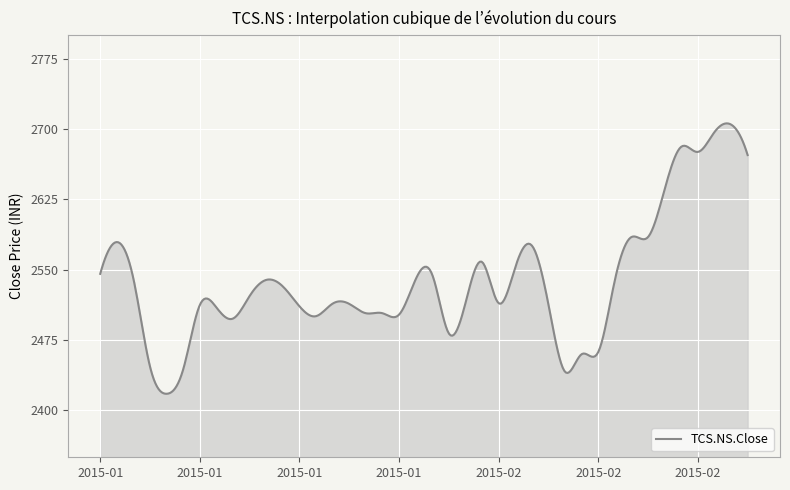

What is the minimum value shown in the chart?

2417.7